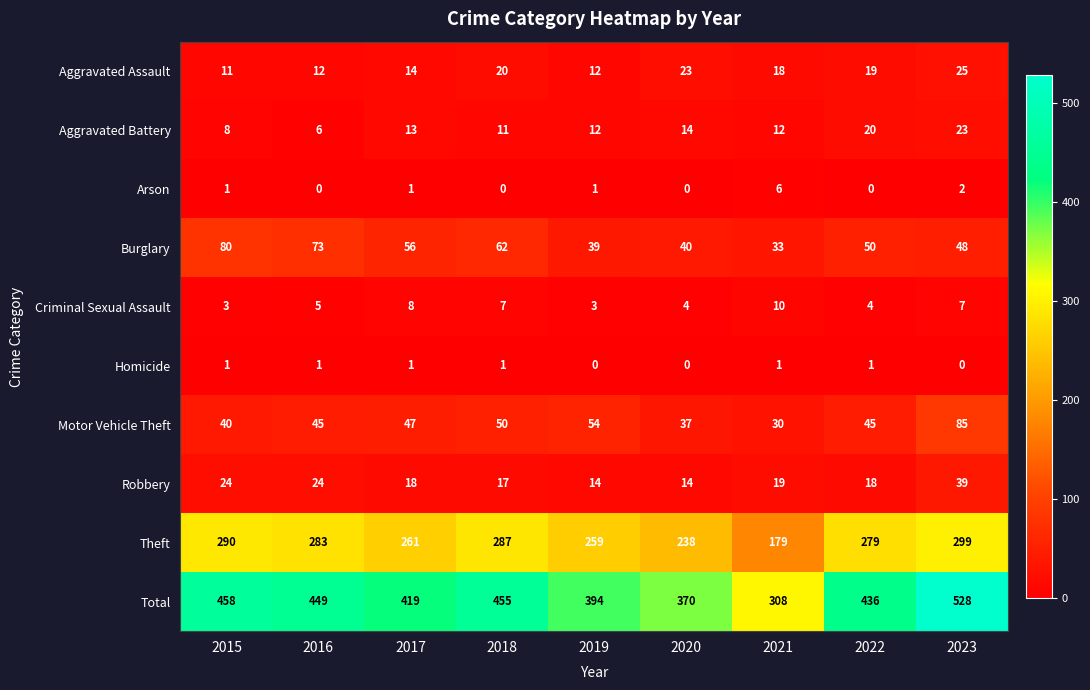

At how many categories does at least one series exceed 491?

1